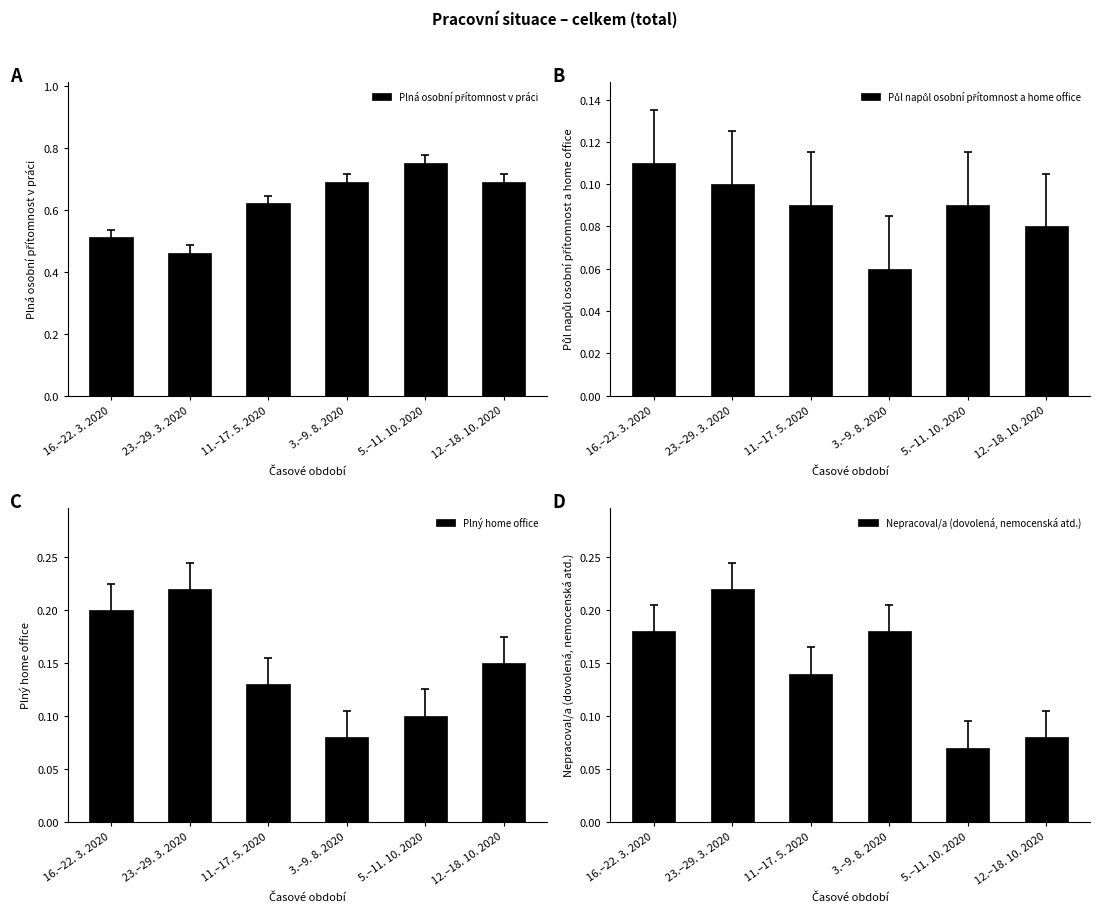

The Půl napůl osobní přítomnost a home office series shows 0.1 at 3.–9. 8. 2020. True or false?

True